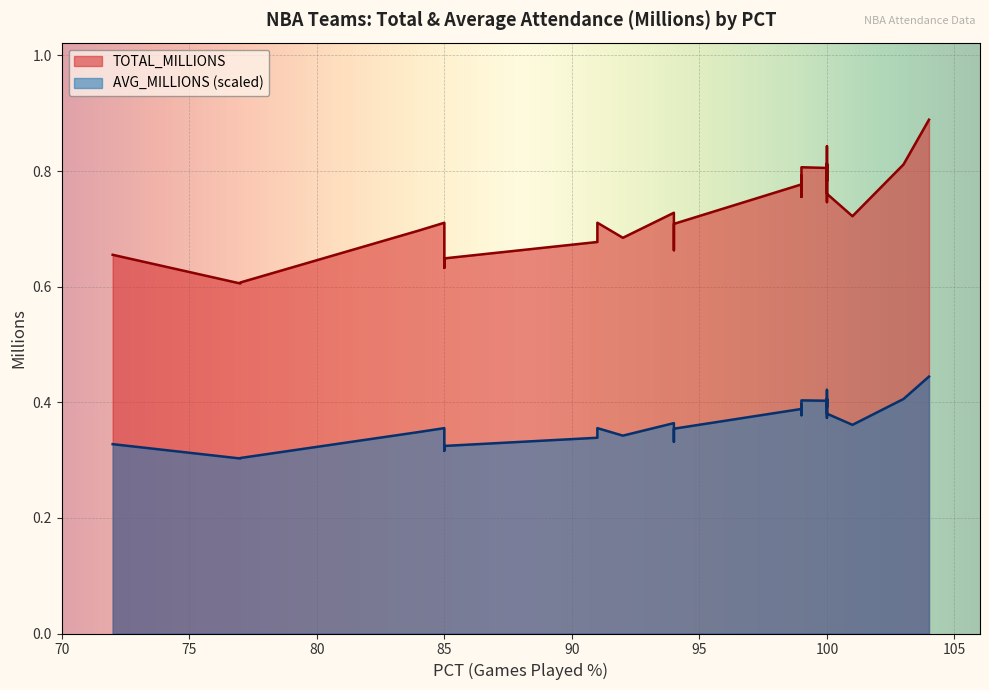

True or false: TOTAL_MILLIONS and AVG_MILLIONS cross at least once.

False